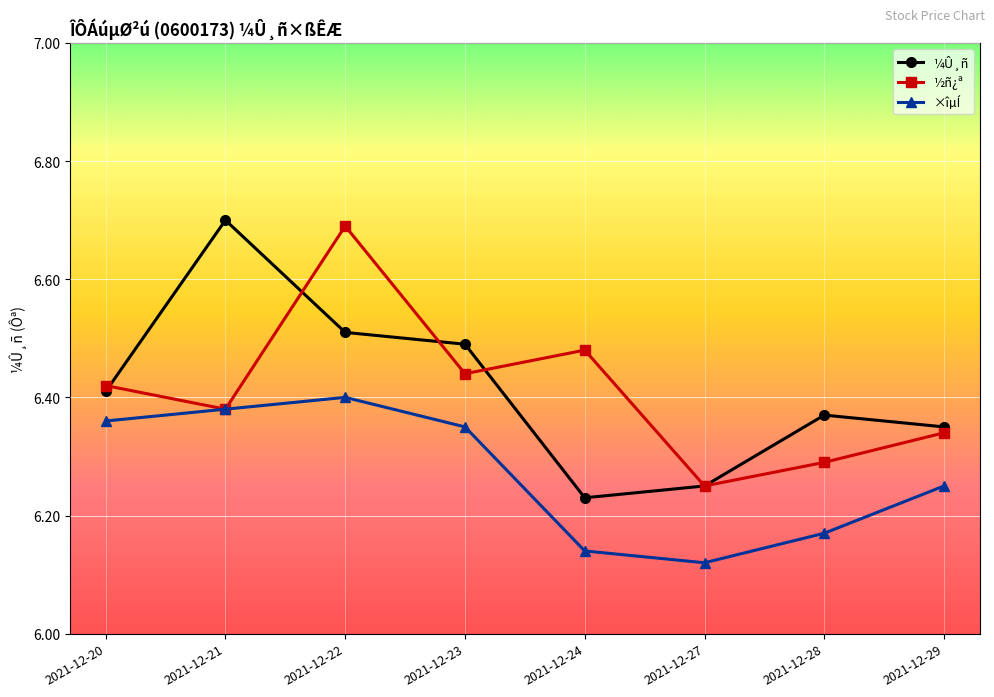

How many series are shown in this chart?

3